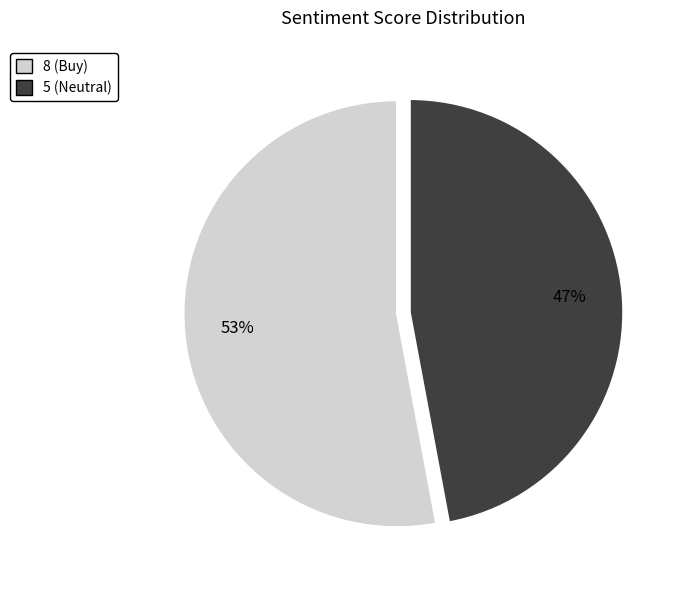

Approximately how many times larger is the value at 5 (Neutral) compared to 8 (Buy)?

0.9